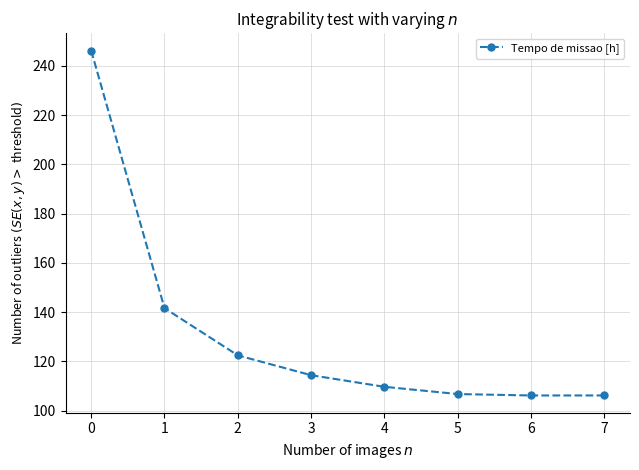

What is the value of the 8th point from the left?

106.2